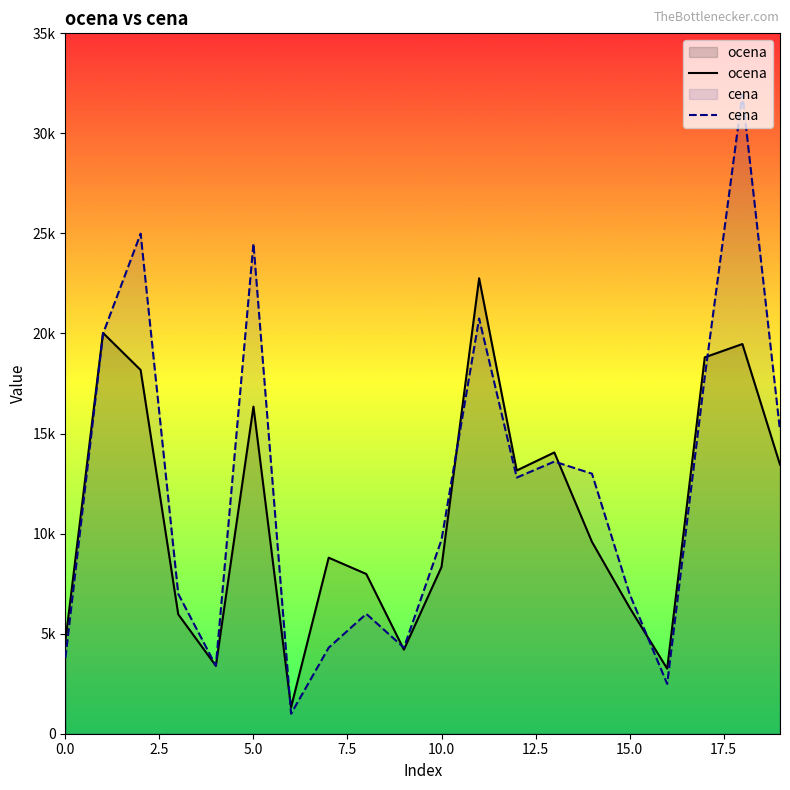

What is the value of the ocena point at the 12th from the left?

22757.8